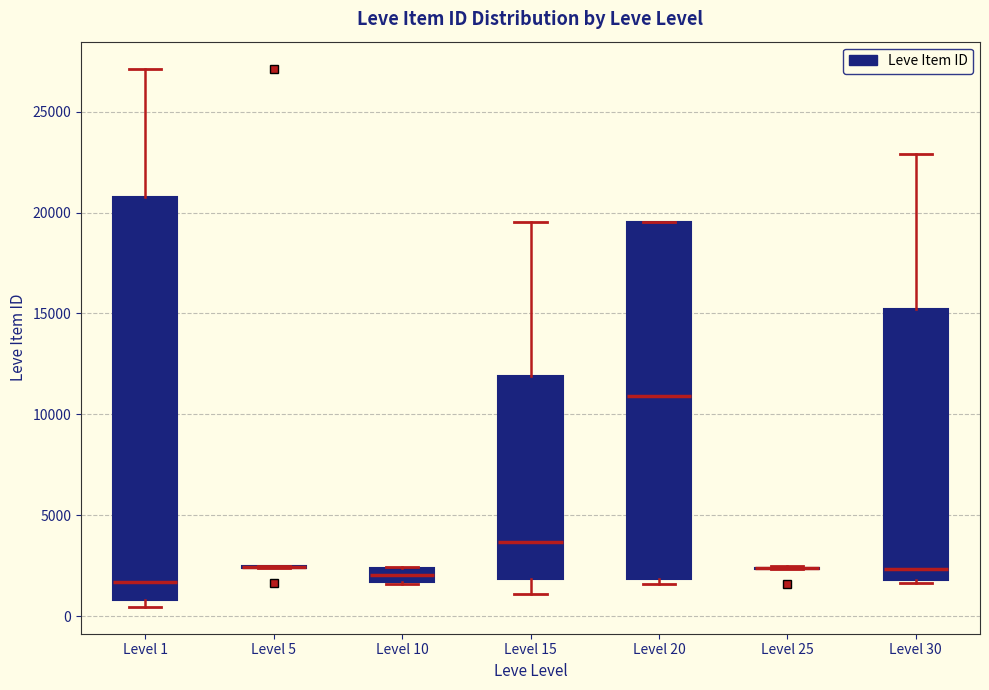

Which box is the tallest, from its lower edge to its upper edge?

Level 1